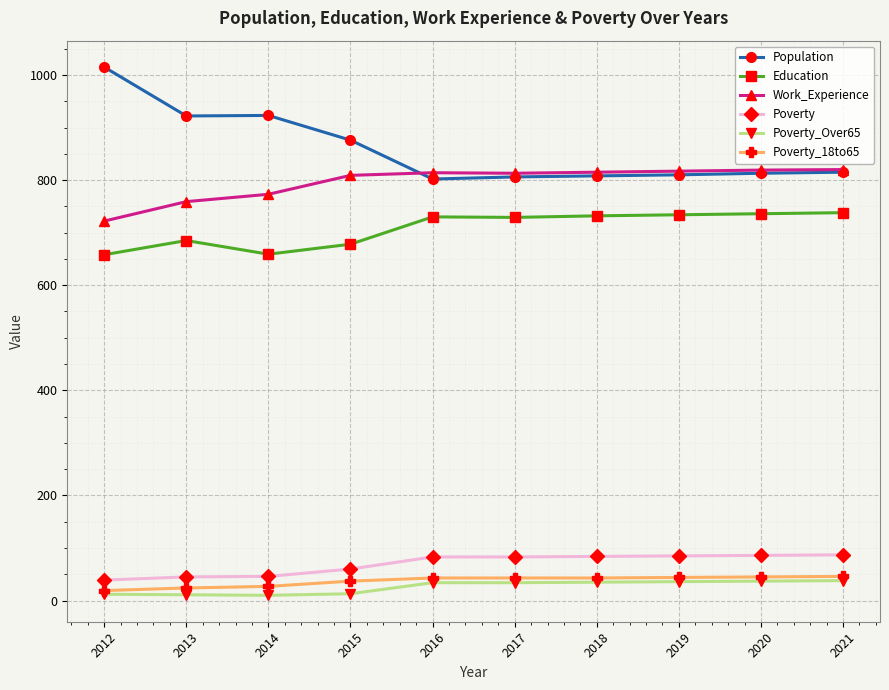

At which label is Work_Experience closest to 771?

2014